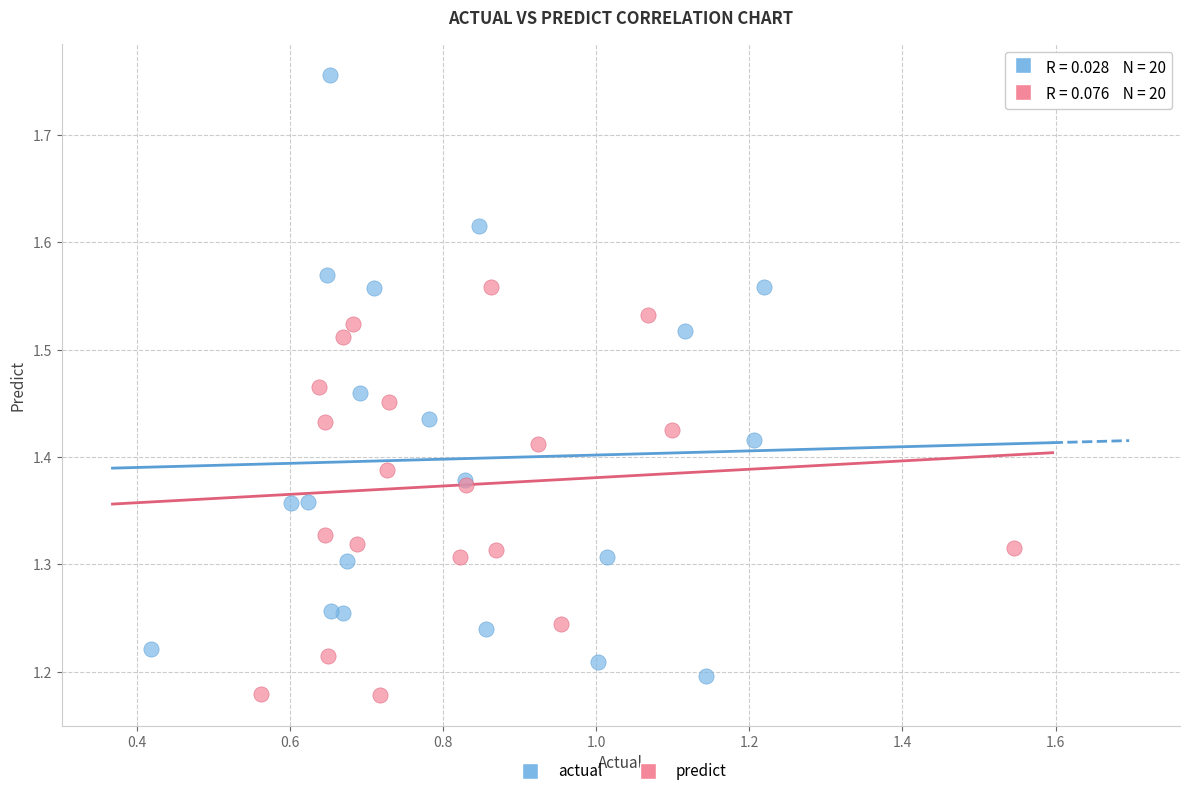

Which series has the widest spread of Y values?

actual